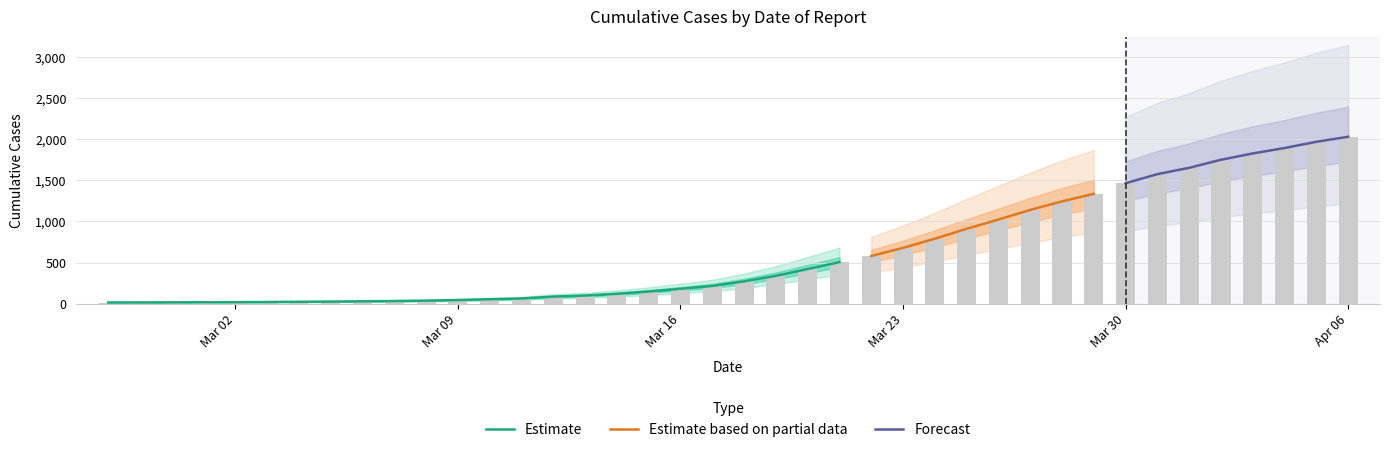

Rank the categories by value from highest to lowest.

2020-04-06, 2020-04-05, 2020-04-04, 2020-04-03, 2020-04-02, 2020-04-01, 2020-03-31, 2020-03-30, 2020-03-29, 2020-03-28, 2020-03-27, 2020-03-26, 2020-03-25, 2020-03-24, 2020-03-23, 2020-03-22, 2020-03-21, 2020-03-20, 2020-03-19, 2020-03-18, 2020-03-17, 2020-03-16, 2020-03-15, 2020-03-14, 2020-03-13, 2020-03-12, 2020-03-11, 2020-03-10, 2020-03-09, 2020-03-08, 2020-03-07, 2020-03-06, 2020-03-05, 2020-03-04, 2020-03-03, 2020-03-01, 2020-03-02, 2020-02-29, 2020-02-28, 2020-02-27